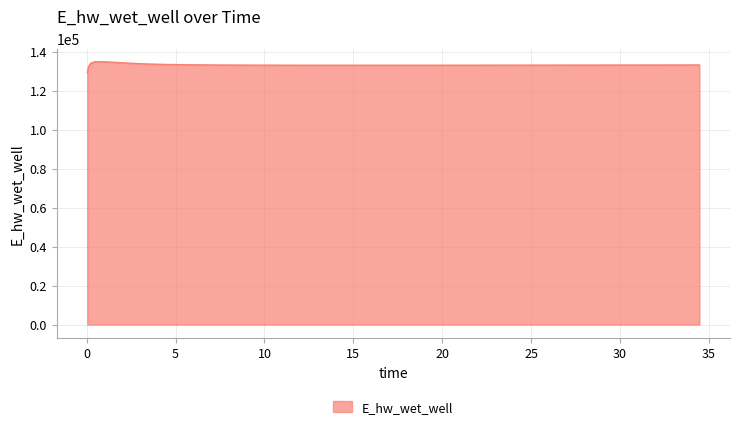

Does the chart have visible grid lines?

Yes